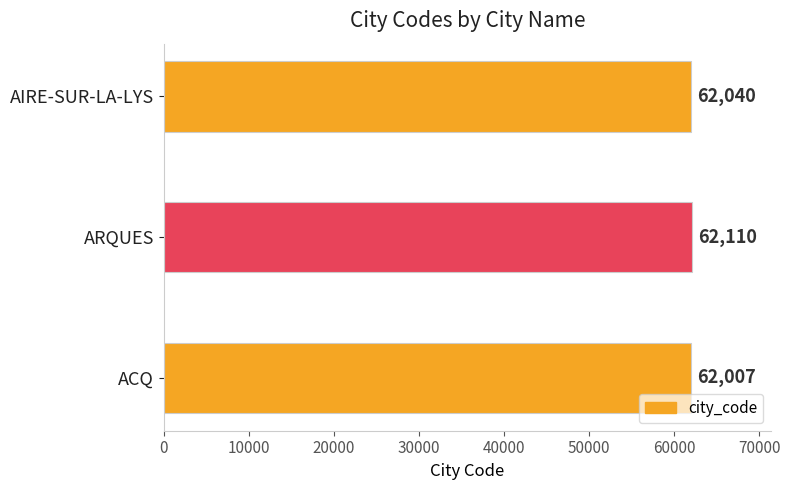

Approximately how many times larger is the value at ACQ compared to AIRE-SUR-LA-LYS?

1.0